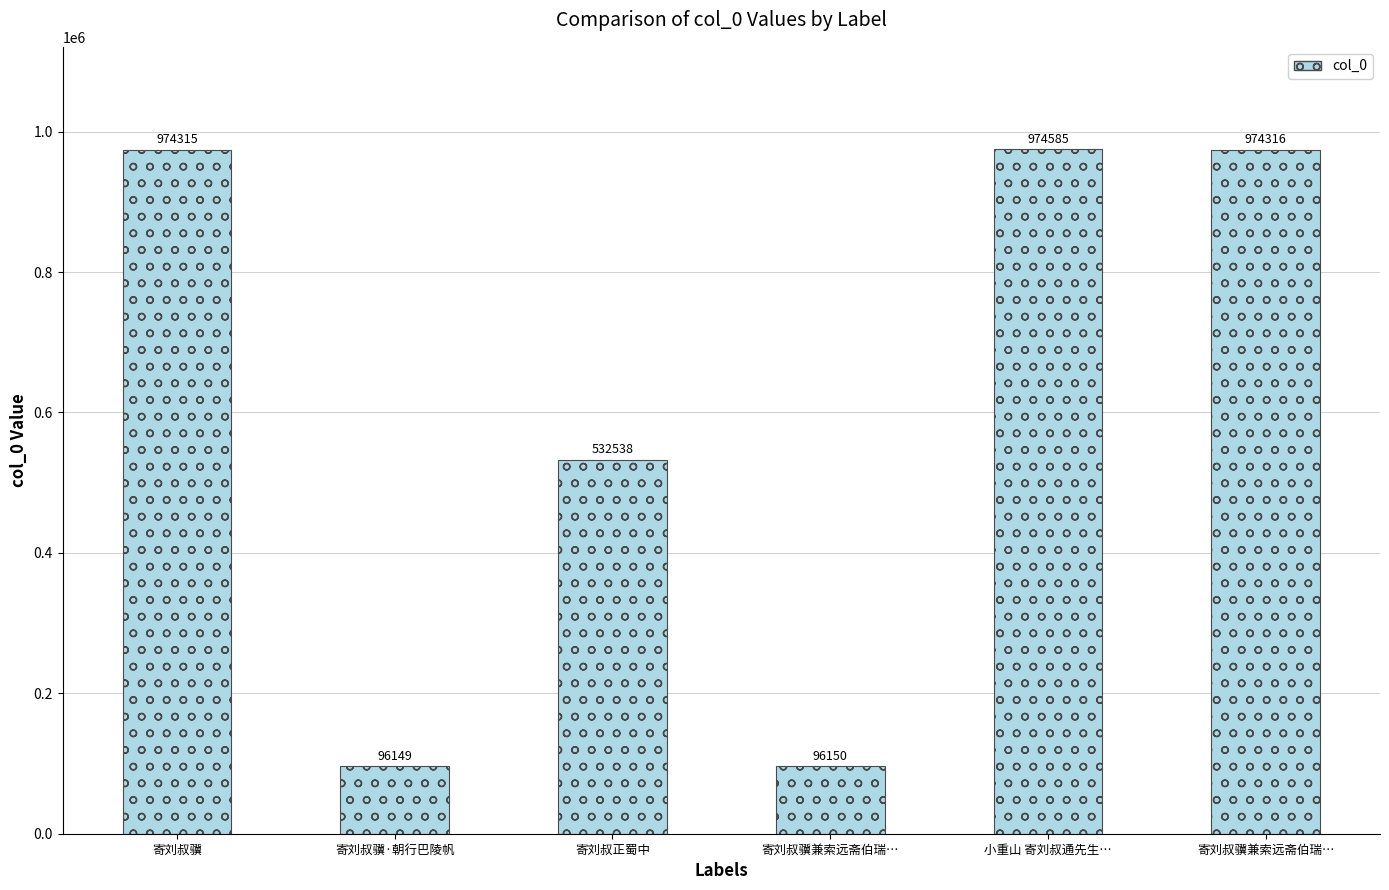

How many data points does each series have?

6